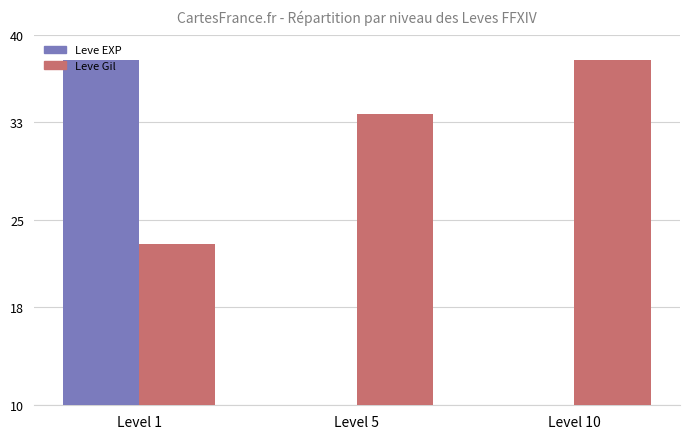

At which label does Leve EXP (normalisé) reach its peak?

Level 1